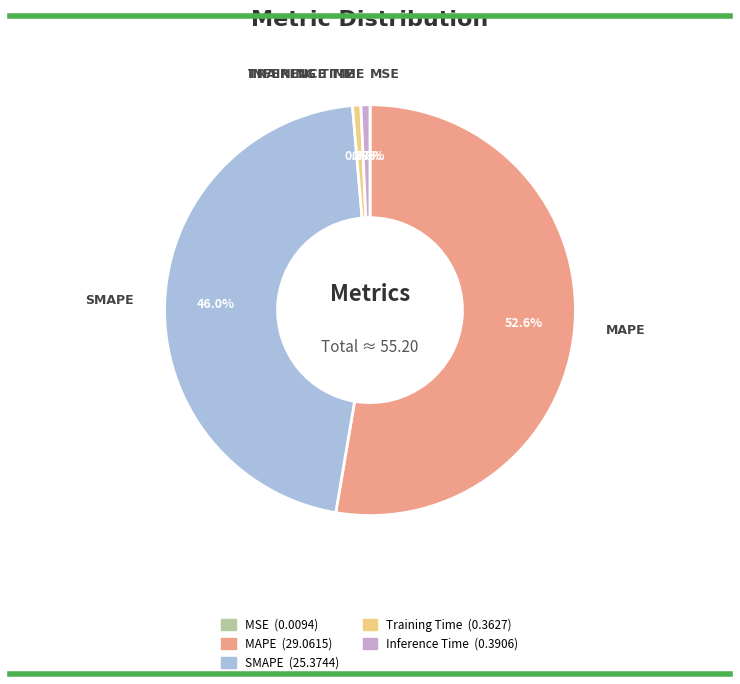

Does any single category account for the majority?

Yes